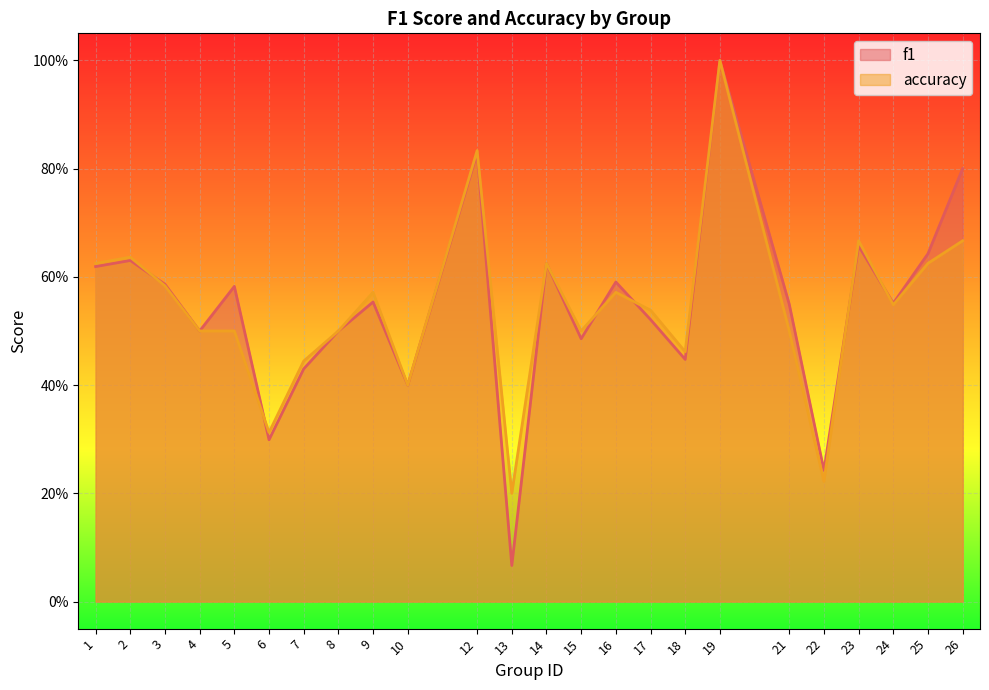

What is the difference between the accuracy values at 12 and 6?

0.5